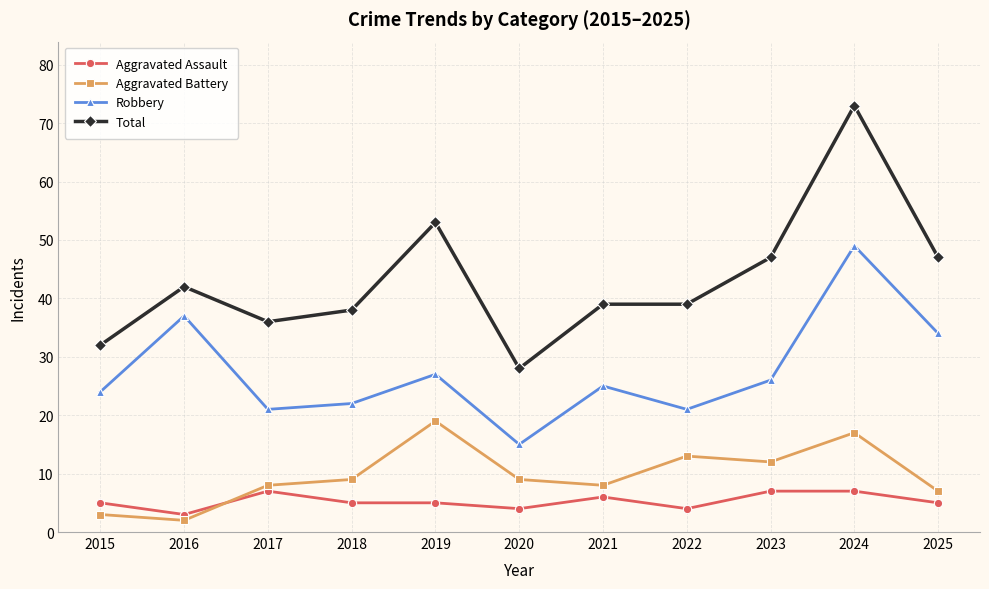

True or false: Total and Aggravated Assault cross at least once.

False